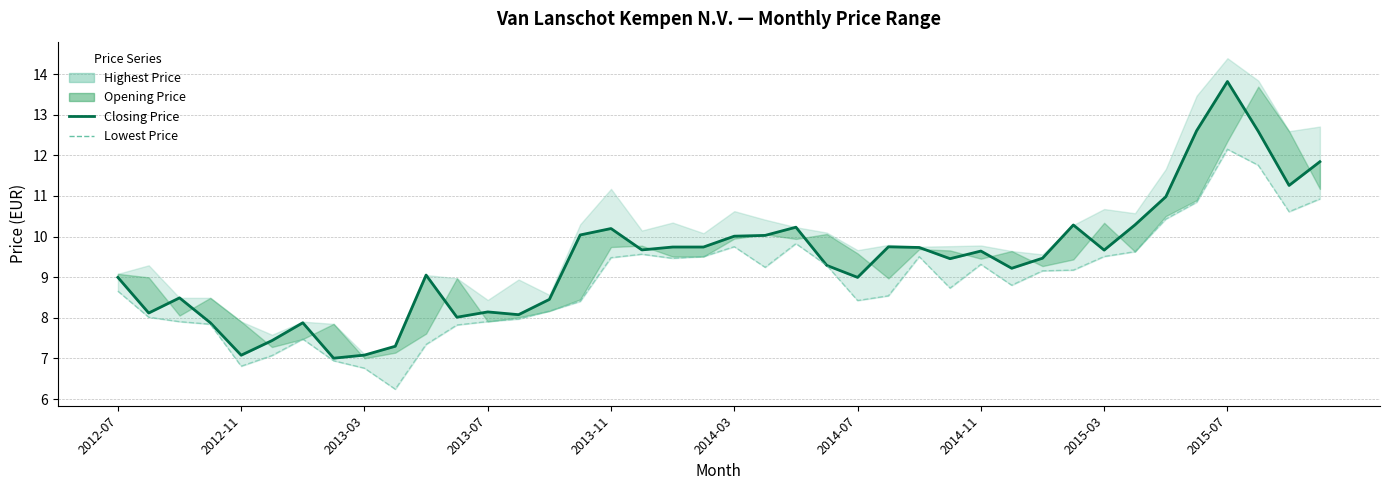

Which series has the largest range (max minus min)?

Closing Price